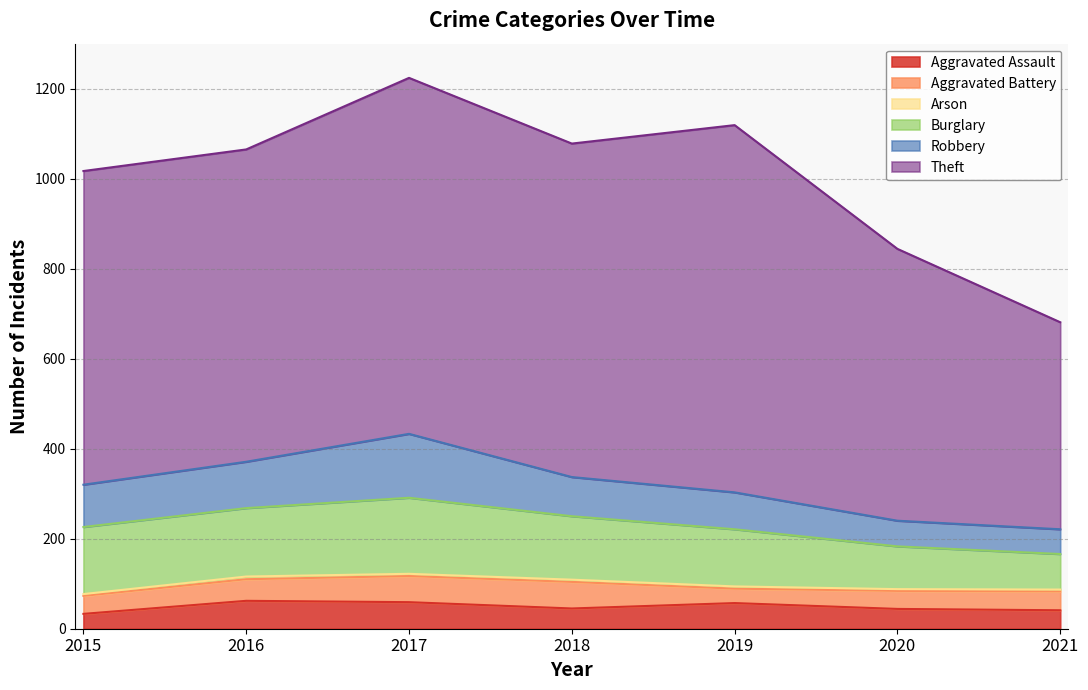

At which label does Aggravated Assault first exceed 45?

2016